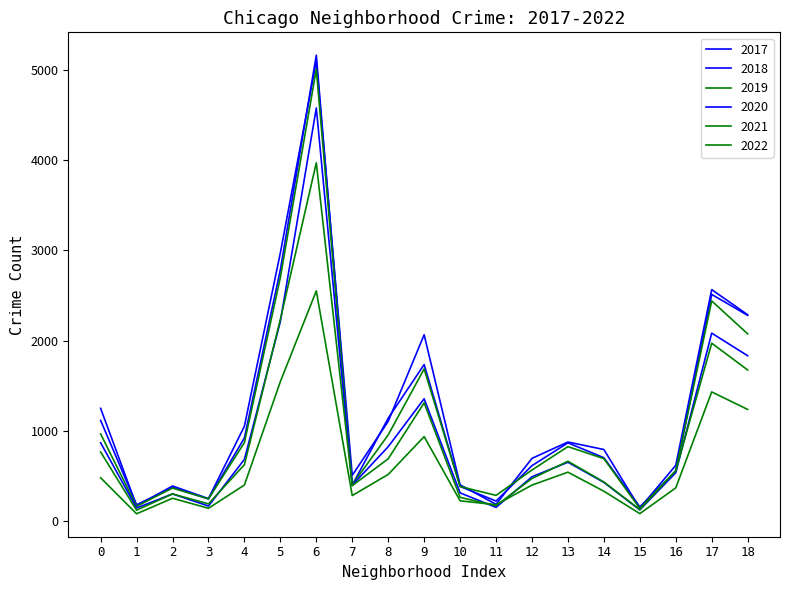

How many lines are shown in the chart?

6